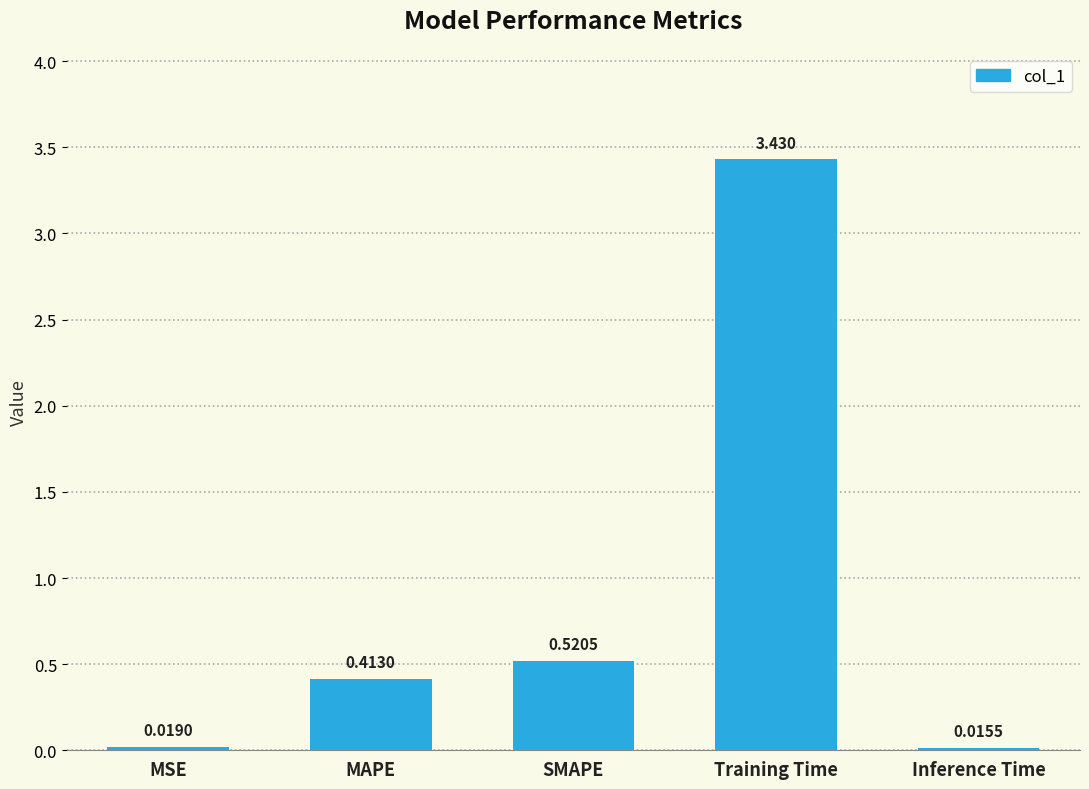

What position from the right is Inference Time?

1